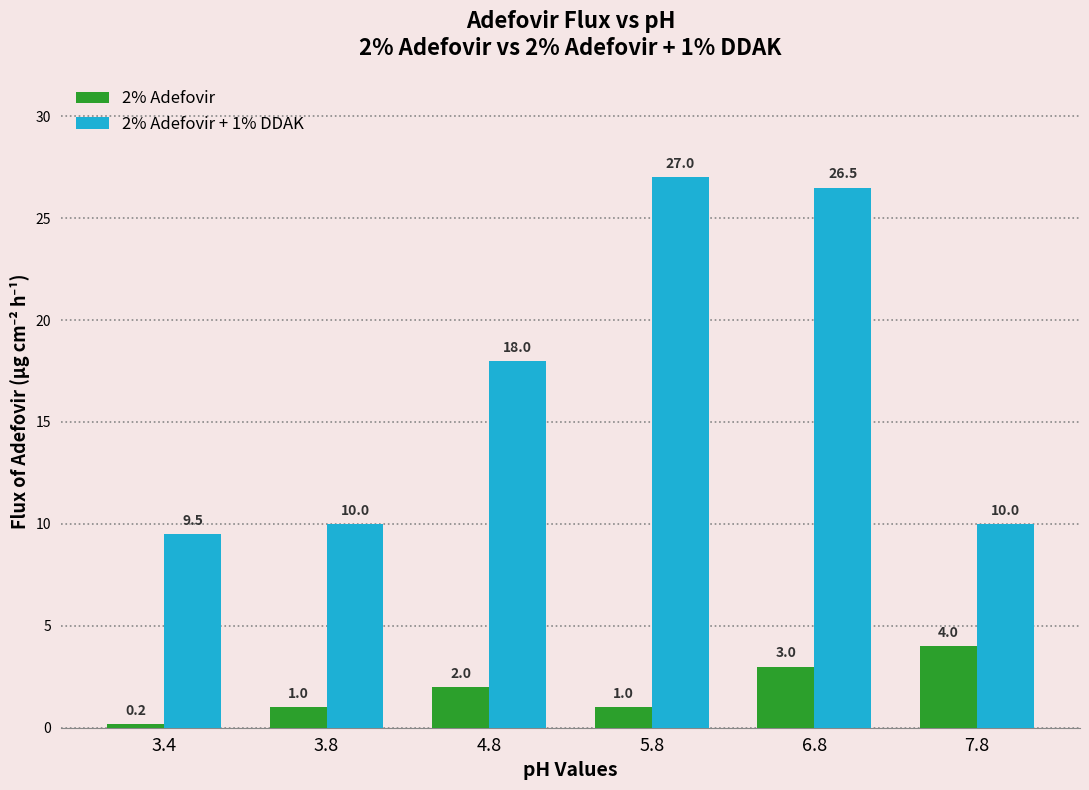

The 2% Adefovir + 1% DDAK series shows 26.5 at 6.8. True or false?

True